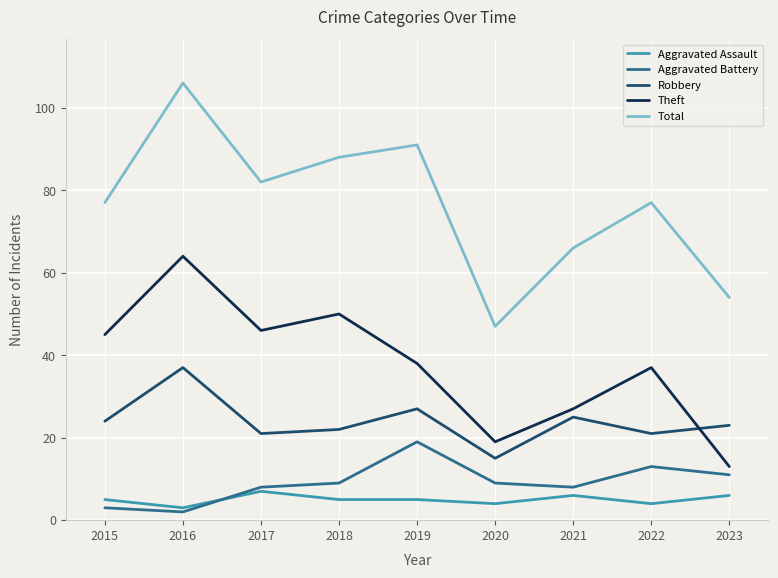

True or false: Aggravated Battery and Robbery cross at least once.

False